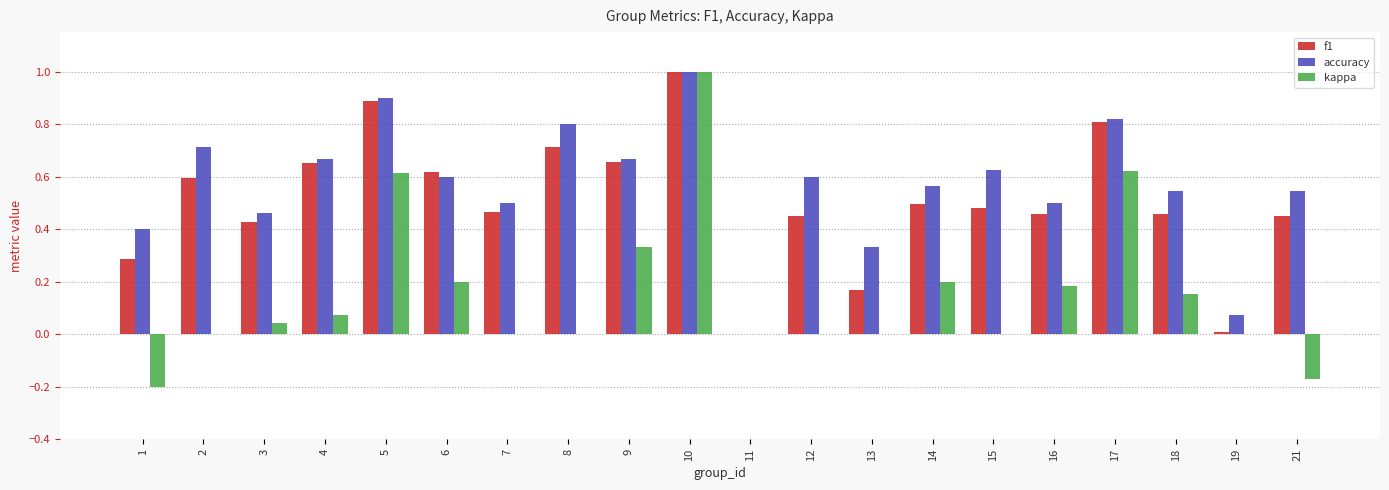

What is the maximum value for kappa?

1.0